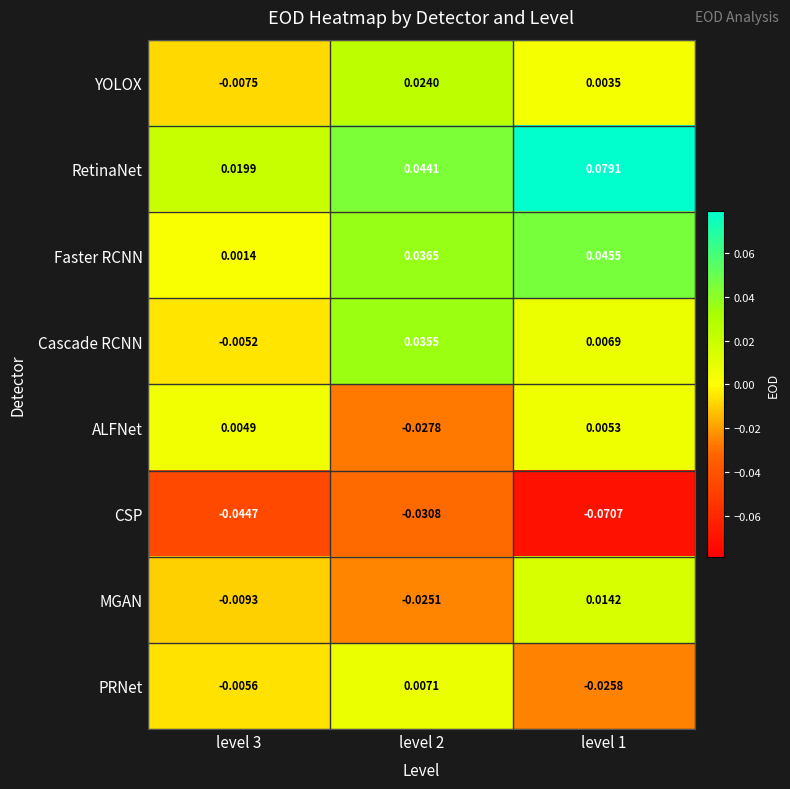

List the series in order of their peak value, lowest first.

CSP, ALFNet, PRNet, MGAN, YOLOX, Cascade RCNN, Faster RCNN, RetinaNet